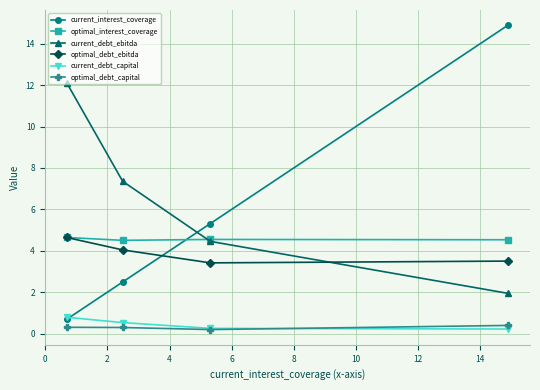

True or false: current_debt_capital and optimal_interest_coverage cross at least once.

False